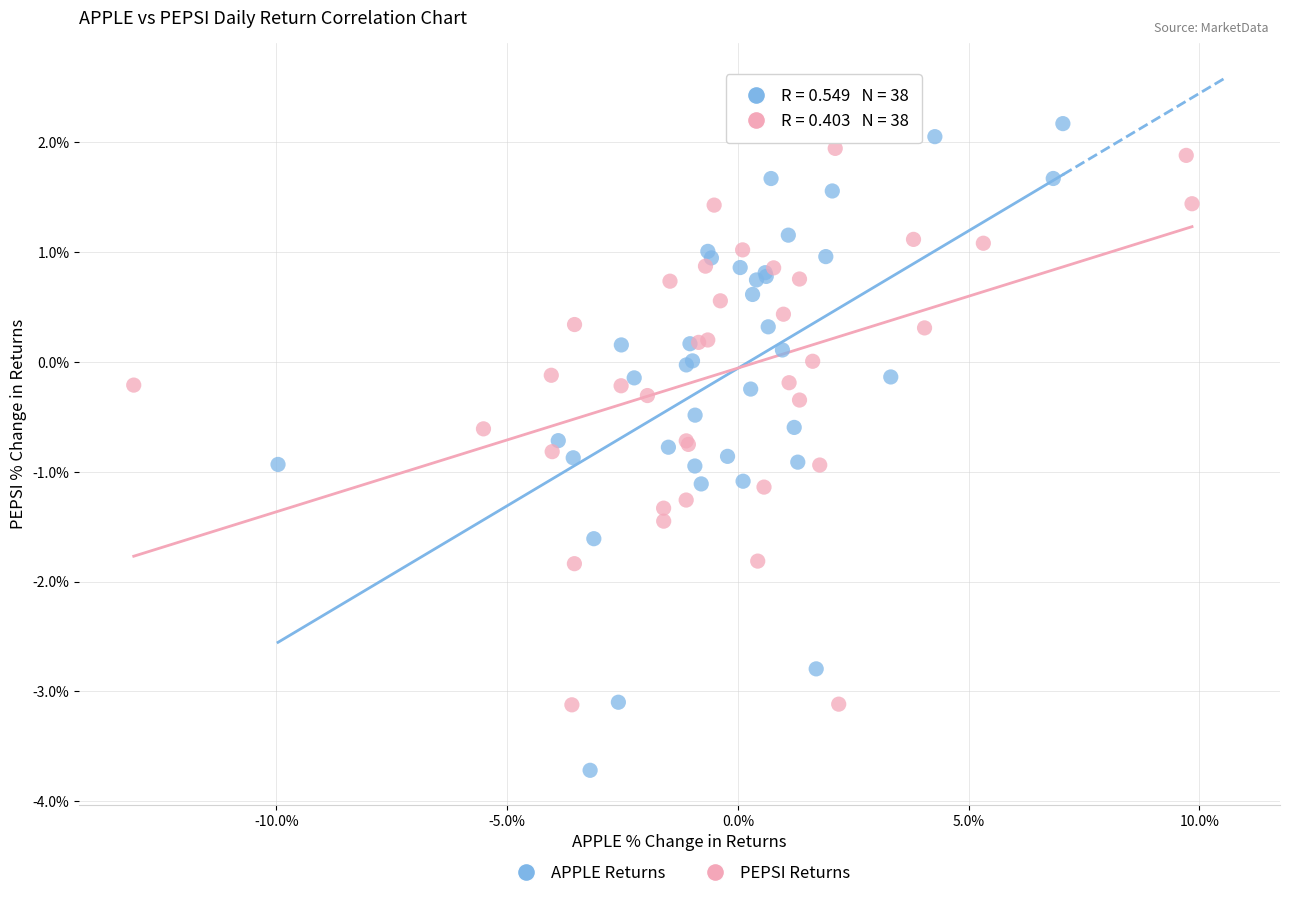

Which series has the largest Y range (max minus min)?

APPLE Returns